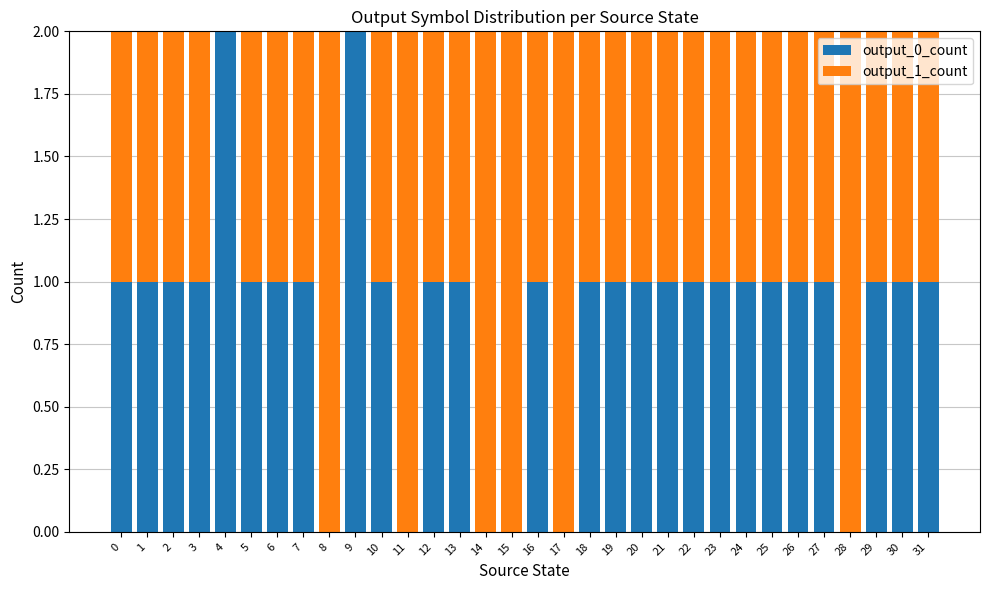

The output_0_count series shows 1 at 7. True or false?

True